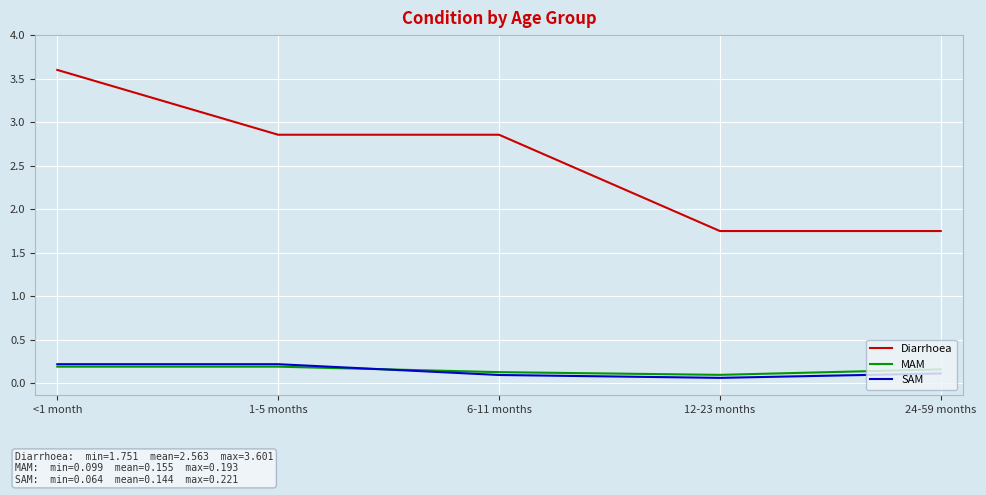

What is the minimum value shown in the chart?

0.1